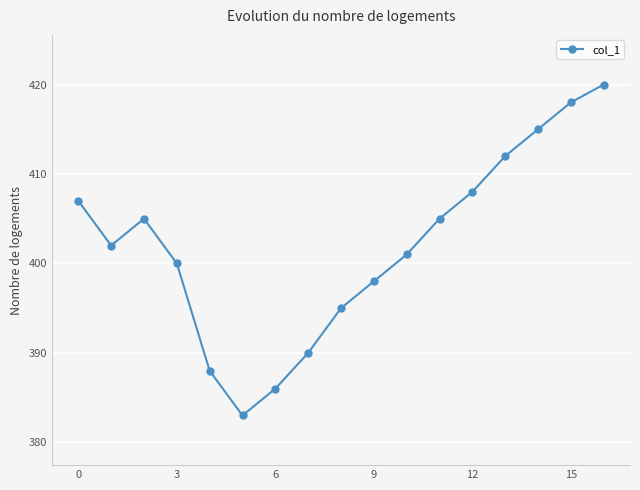

What is the value of the 12th point from the left?

405